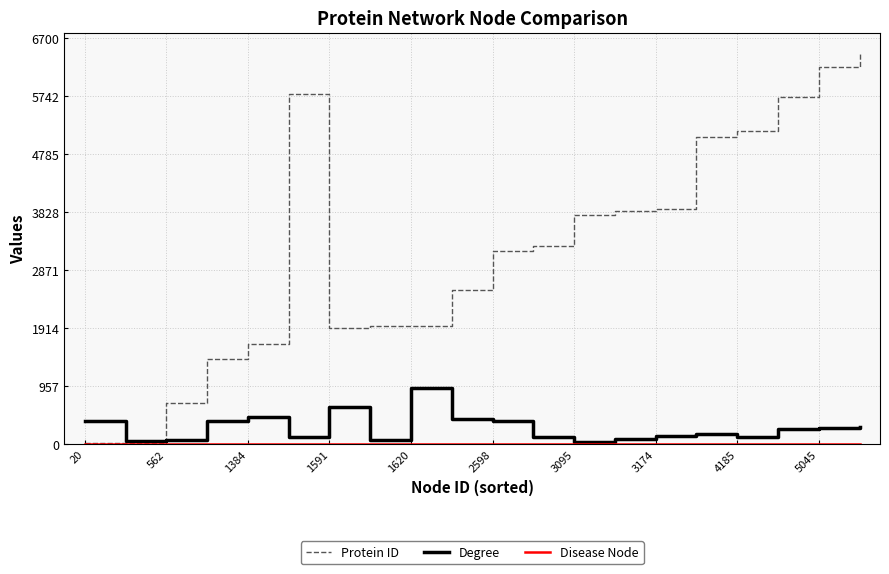

Which series has the largest range (max minus min)?

Protein ID